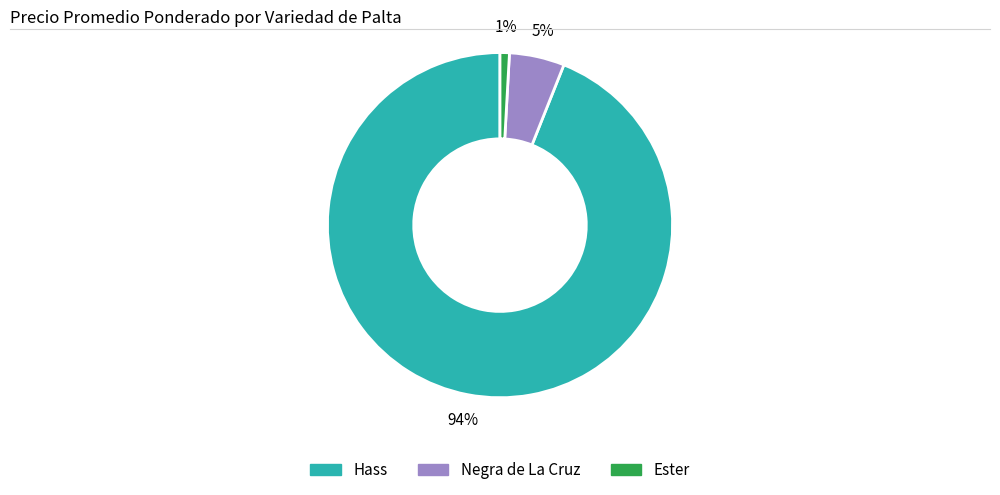

To the nearest percent, what is the average slice percentage?

33%